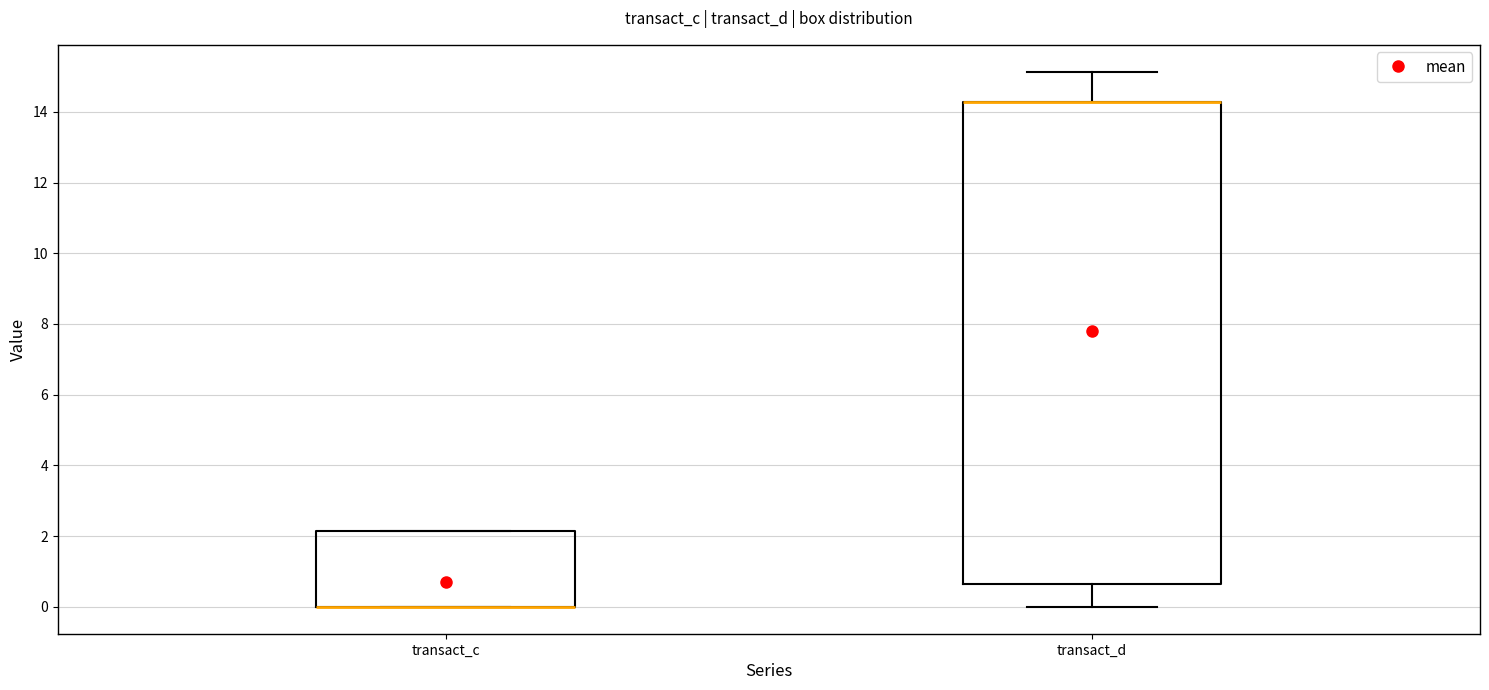

Reading left to right, read every box against the y-axis: the position of its median line, the range the box covers, and the ends of its whiskers. The values are not printed on the chart, so give them approximately, as read against the axis.

transact_c: median 0.0 (drawn on the box's lower edge), box 0.0 to 2.2, whiskers 0.0 to 2.2
transact_d: median 14.2 (drawn on the box's upper edge), box 0.6 to 14.2, whiskers 0.0 to 15.2